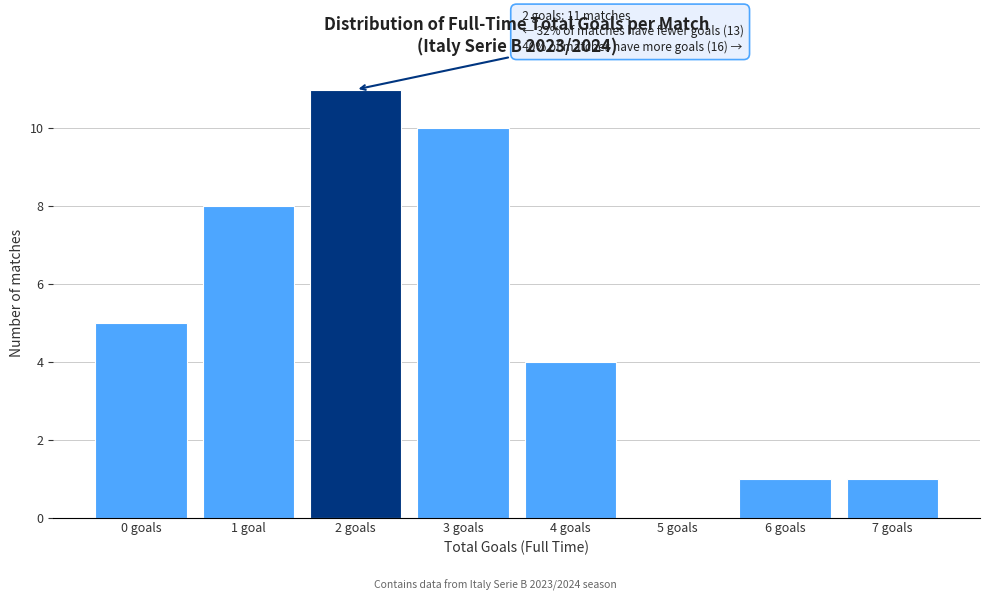

Reading left to right, extract all data points from this chart.

0 goals=5	1 goal=8	2 goals=11	3 goals=10	4 goals=4	5 goals=0	6 goals=1	7 goals=1